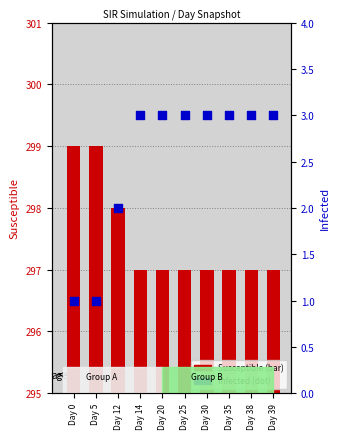

What is the total value across all series at Day 25?

300